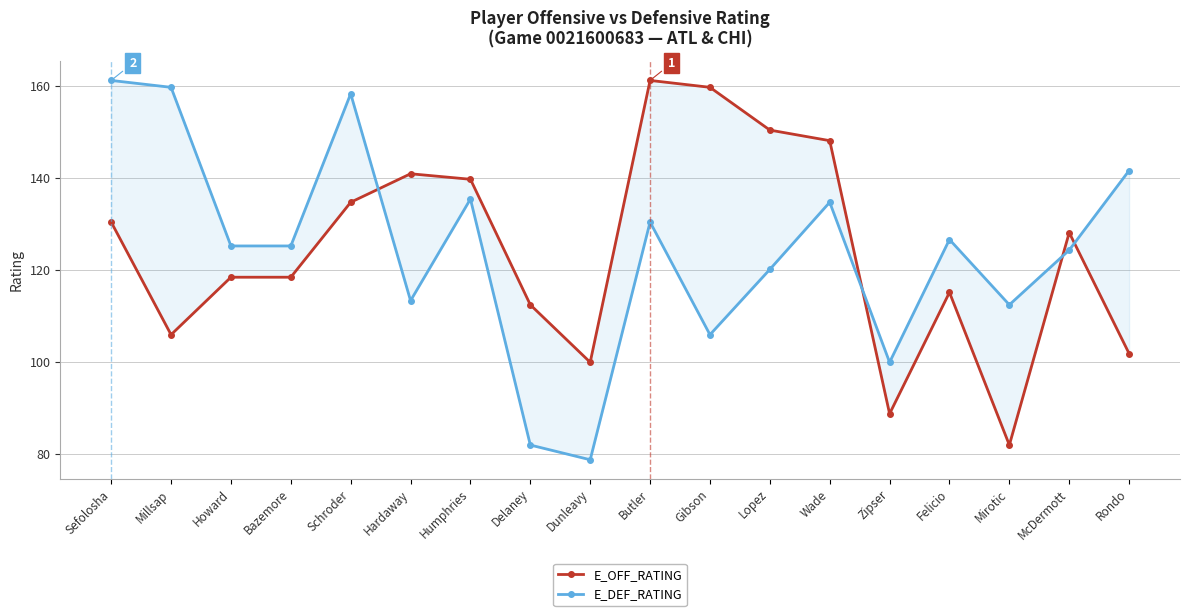

The E_DEF_RATING series shows 161.3 at Sefolosha. True or false?

True